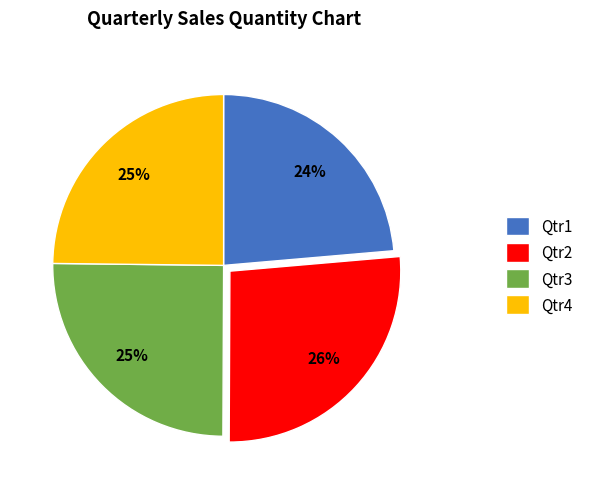

Between Qtr4 and Qtr2, which is larger?

Qtr2